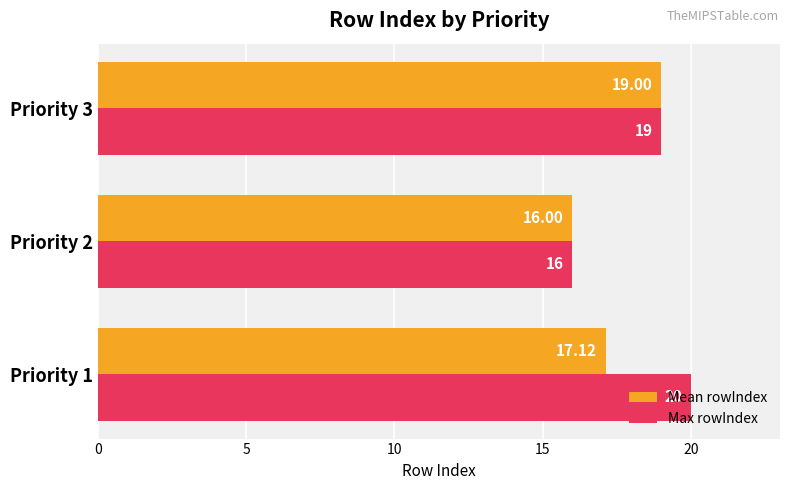

Which series has the largest range (max minus min)?

Max rowIndex